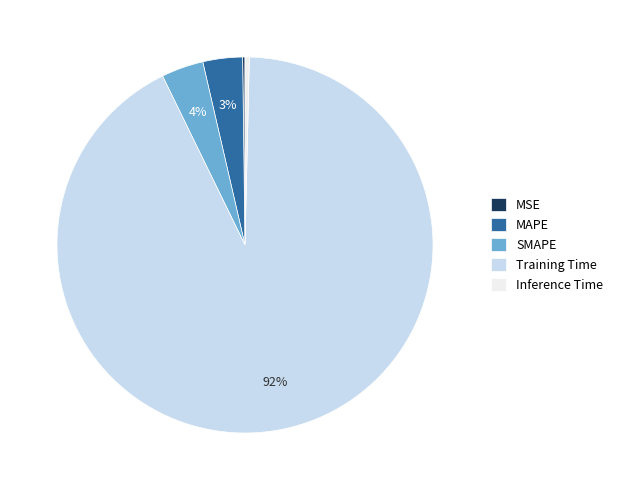

What is the largest slice in the pie chart?

Training Time